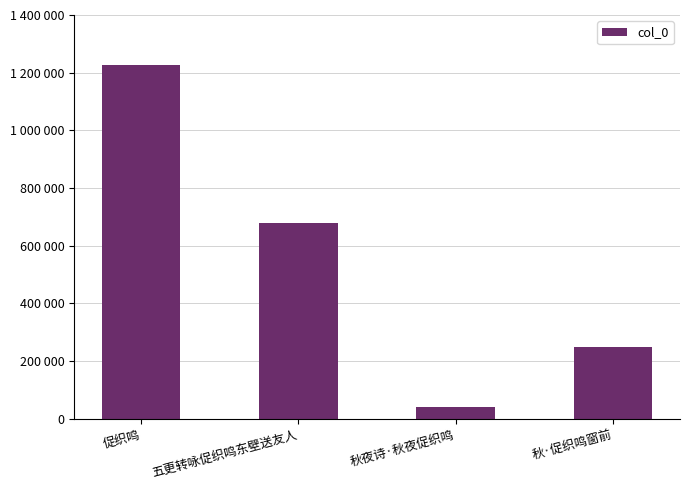

What is the average value?

548721